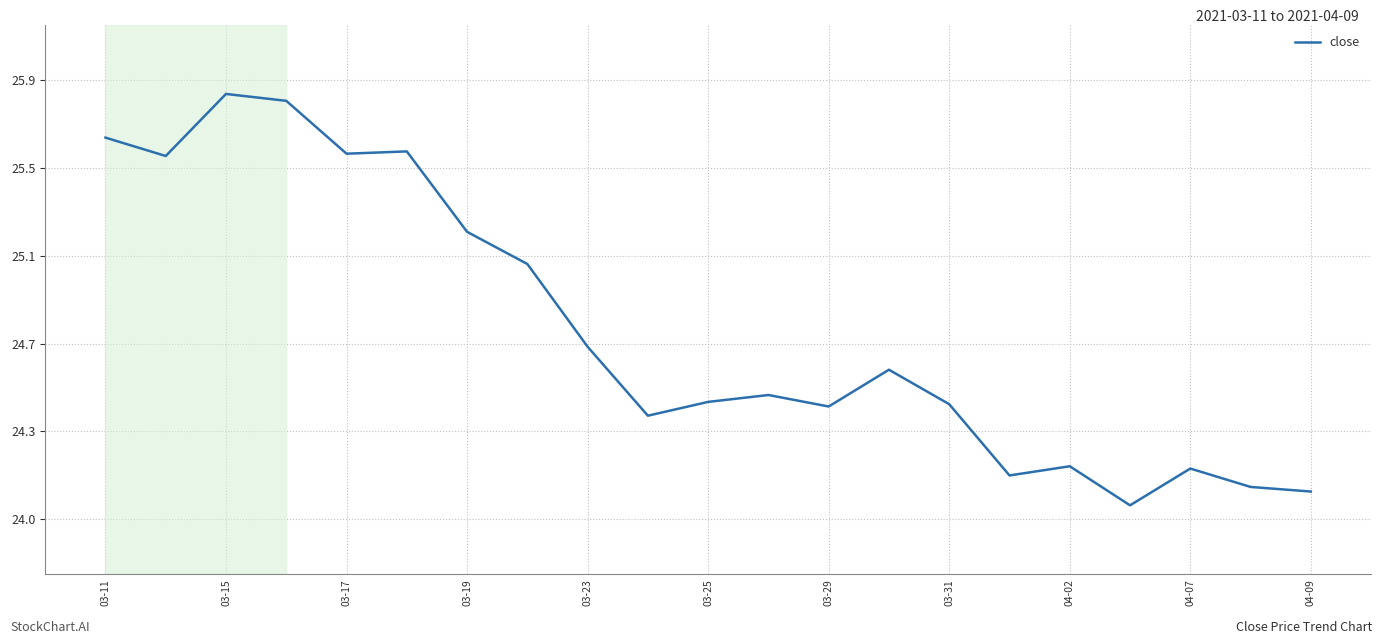

Does the chart display data point markers on the line(s)?

No